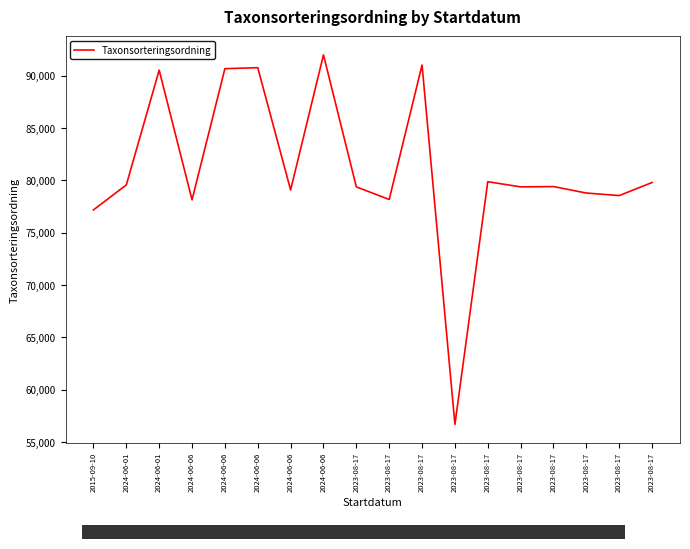

List the labels in order of value, largest first.

2024-06-06, 2023-08-17, 2024-06-06, 2024-06-06, 2024-06-01, 2023-08-17, 2023-08-17, 2024-06-01, 2023-08-17, 2023-08-17, 2023-08-17, 2024-06-06, 2023-08-17, 2023-08-17, 2023-08-17, 2024-06-06, 2015-09-10, 2023-08-17